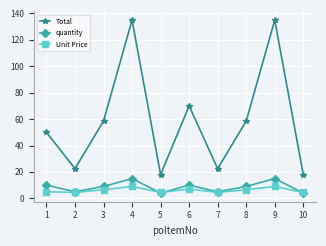

Which series has the largest total across all categories?

Total